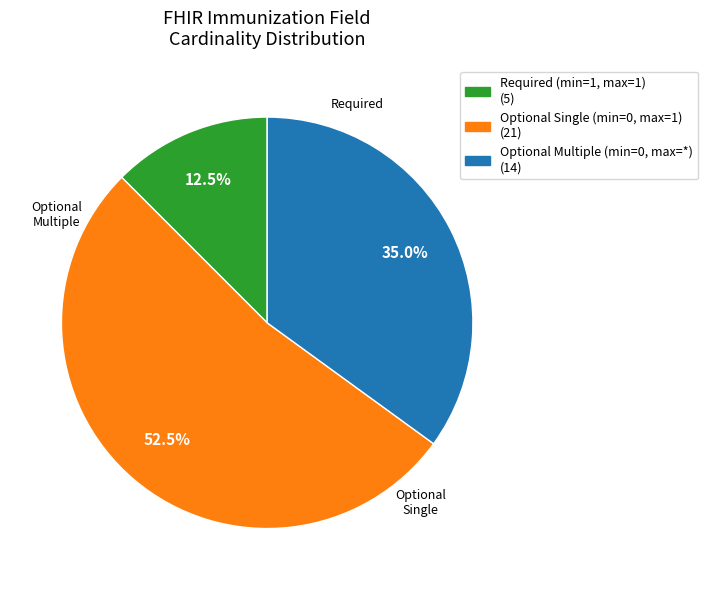

Does any single category account for the majority?

Yes